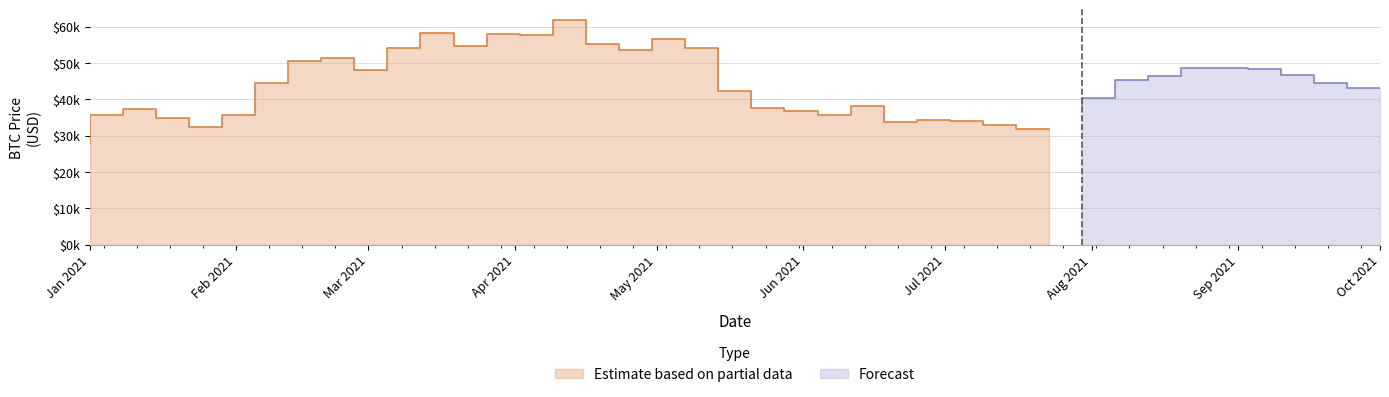

True or false: the data shows 55095.3 at 16.

True